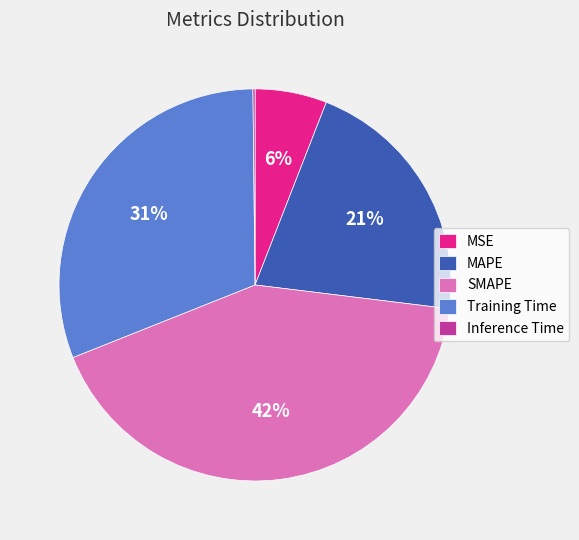

Do SMAPE and MAPE together represent more than half of the pie?

Yes